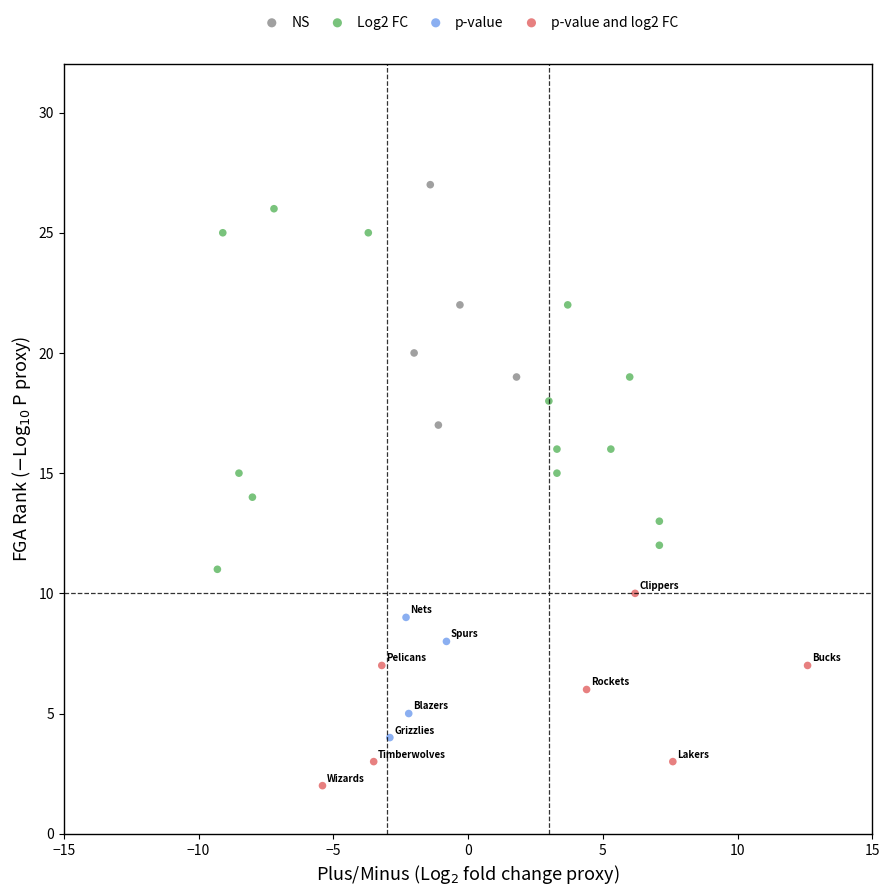

Which series has the largest Y range (max minus min)?

Log2 FC